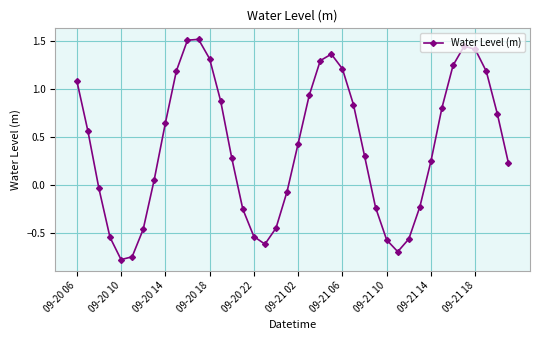

How many interior local valleys (lower than both neighbors) does the data have?

3